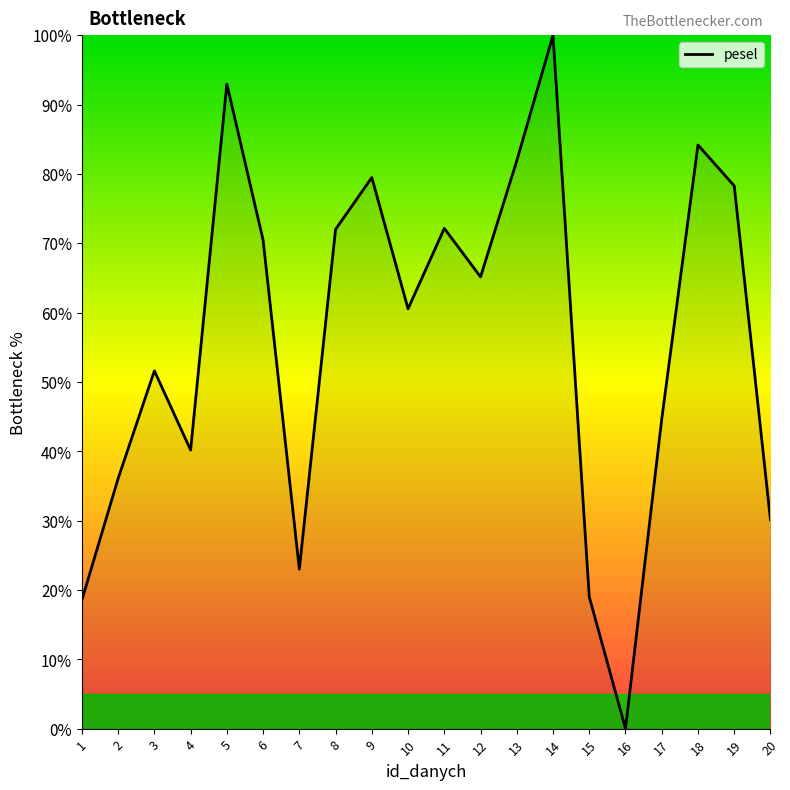

Which category has the lowest value across all series?

16